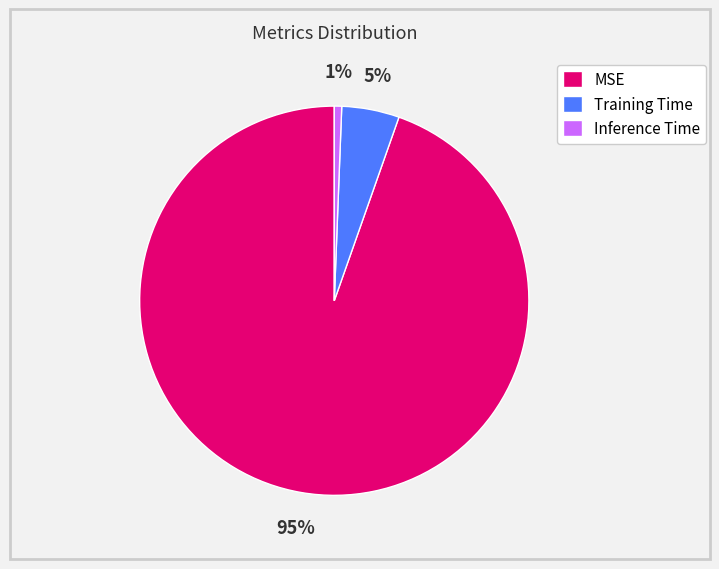

Which slice is the smallest?

Inference Time